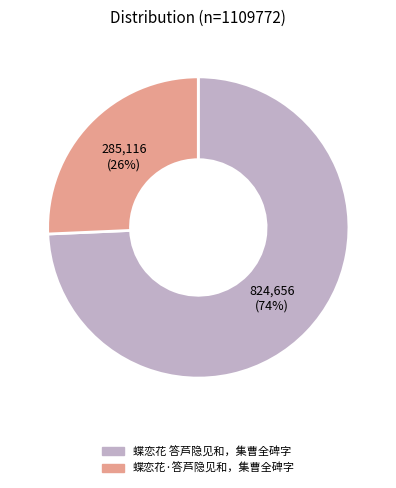

Does 蝶恋花 答芦隐见和，集曹全碑字 account for over 50% of the chart?

Yes